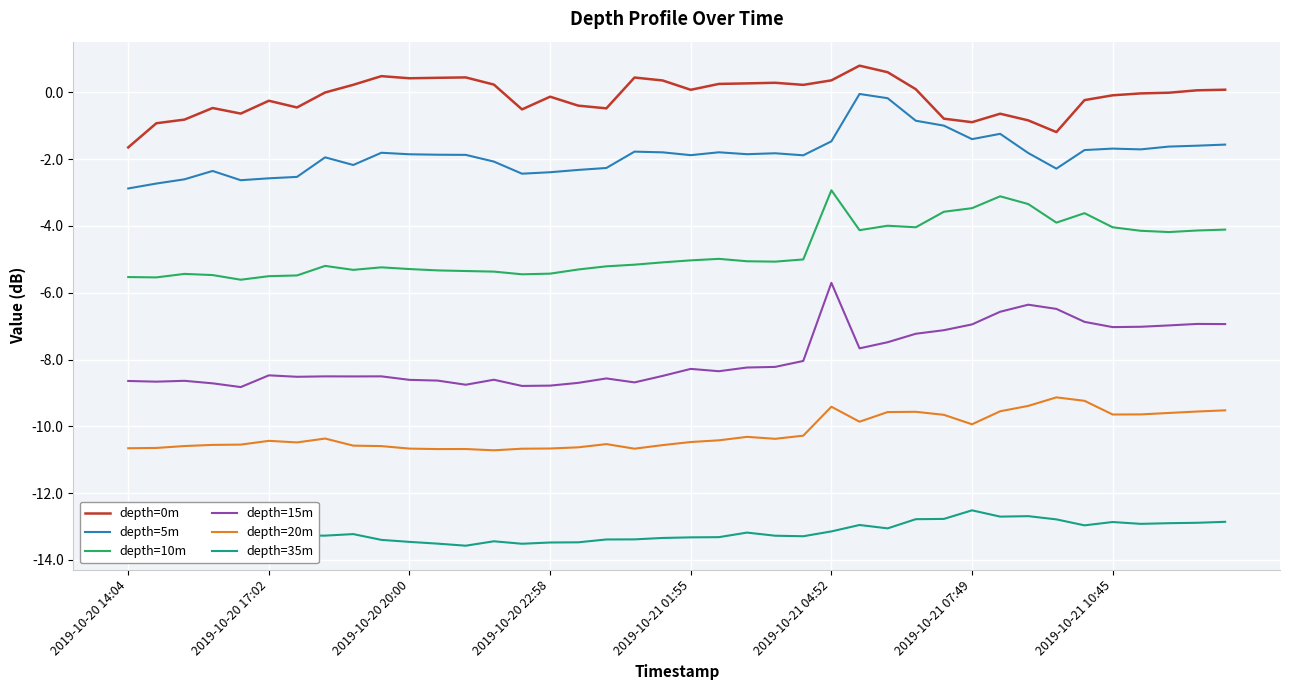

In depth=20m, how many points are lower than both neighbors (excluding endpoints)?

8